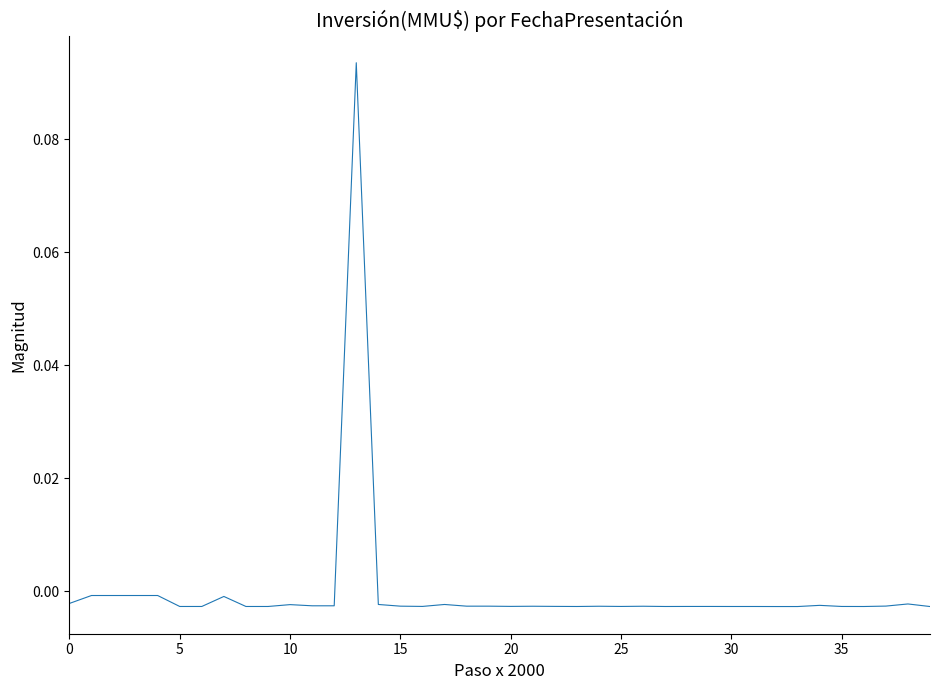

Reading right to left, transcribe all the data shown in this chart.

-0.0	-0.0	-0.0	-0.0	-0.0	-0.0	-0.0	-0.0	-0.0	-0.0	-0.0	-0.0	-0.0	-0.0	-0.0	-0.0	-0.0	-0.0	-0.0	-0.0	-0.0	-0.0	-0.0	-0.0	-0.0	-0.0	0.1	-0.0	-0.0	-0.0	-0.0	-0.0	-0.0	-0.0	-0.0	-0.0	-0.0	-0.0	-0.0	-0.0